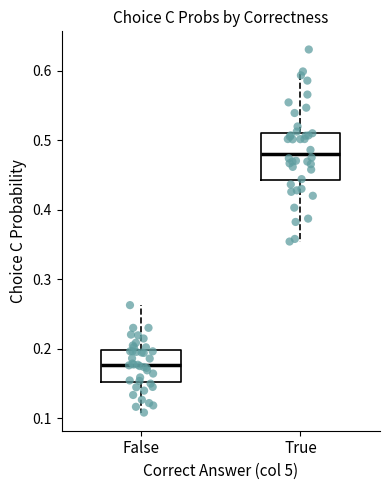

Reading left to right, read every box against the y-axis: the position of its median line, the range the box covers, and the ends of its whiskers. The values are not printed on the chart, so give them approximately, as read against the axis.

False: median 0.18, box 0.15 to 0.20, whiskers 0.11 to 0.26
True: median 0.48, box 0.44 to 0.51, whiskers 0.35 to 0.60